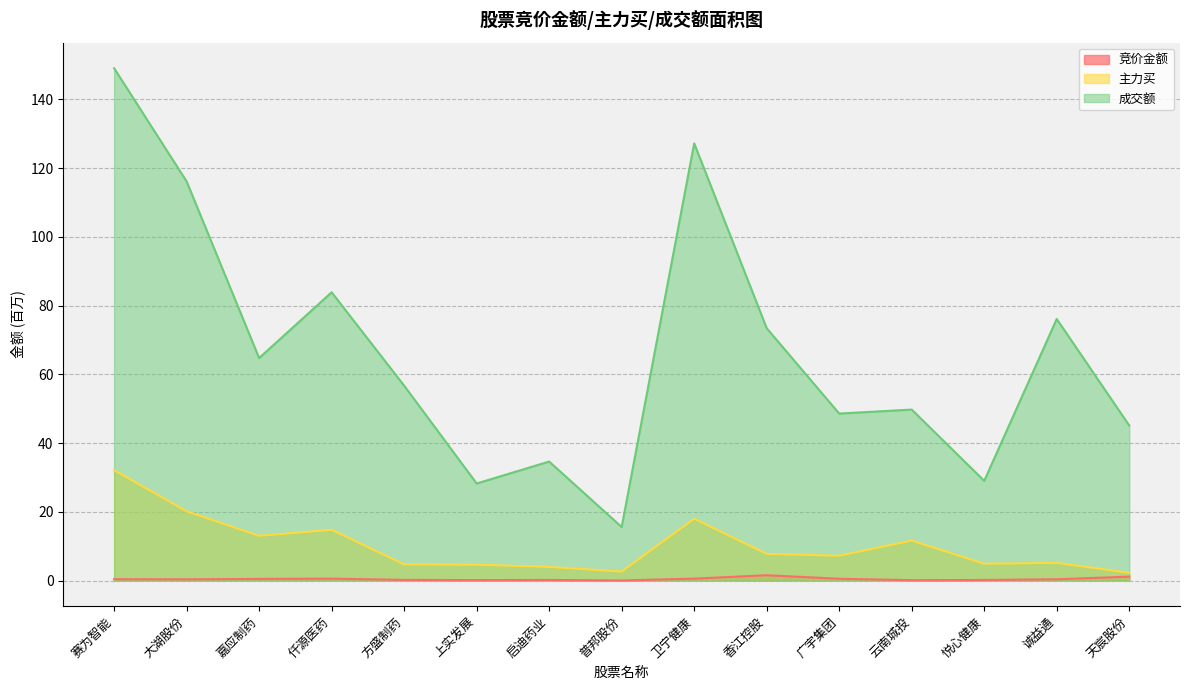

True or false: 竞价金额 and 成交额 intersect in this chart.

False